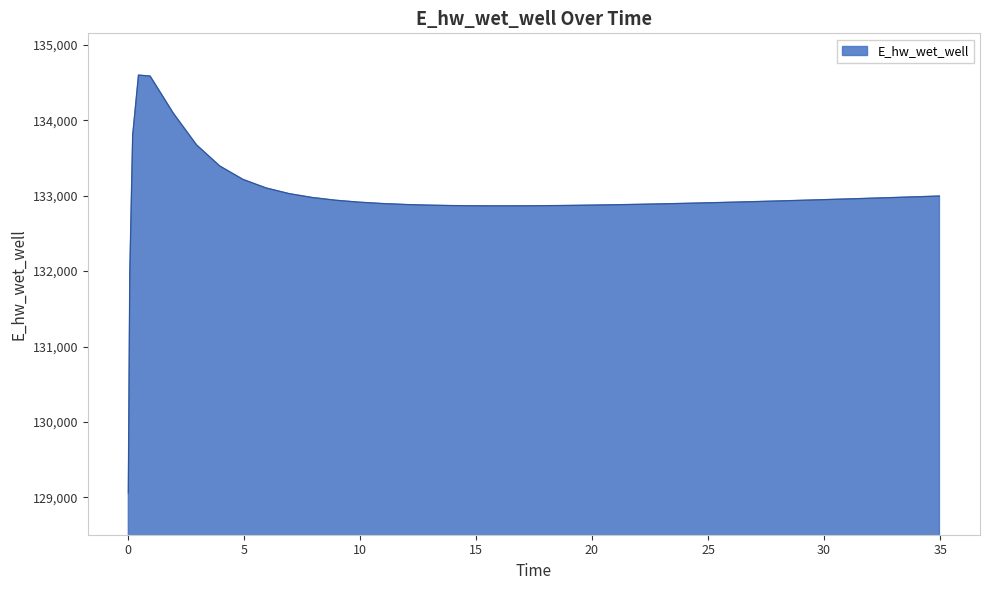

Count the number of data series in this chart.

1